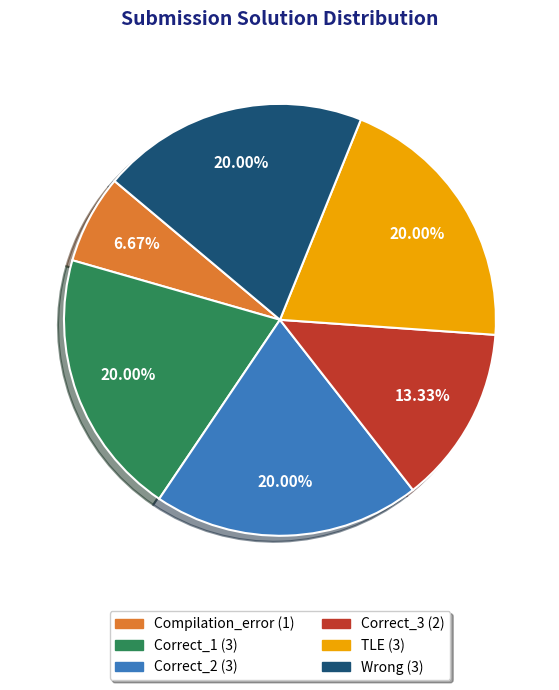

Does Correct_1 represent more than half of the total?

No